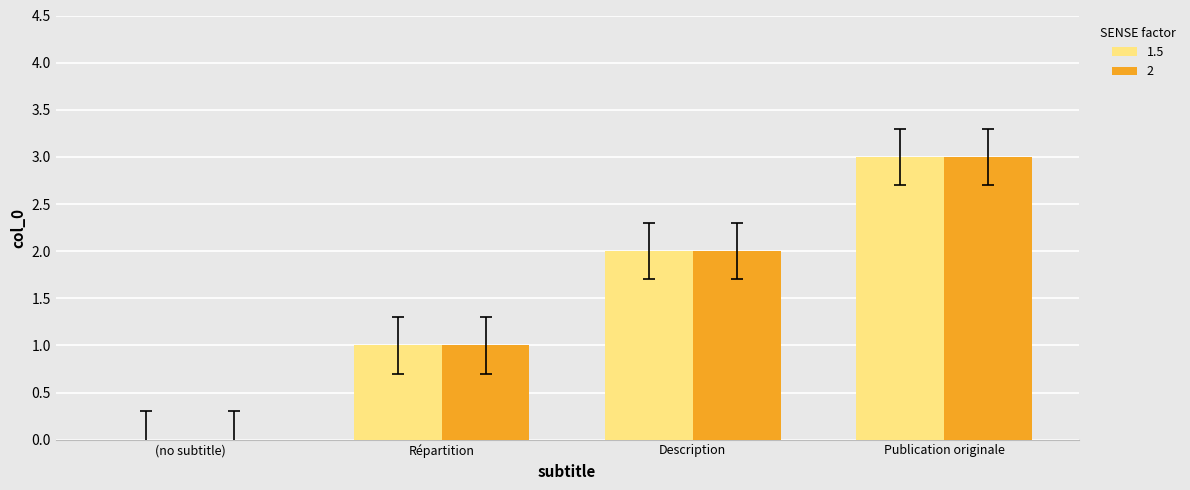

The value of 2 at Publication originale is 3. True or false?

True